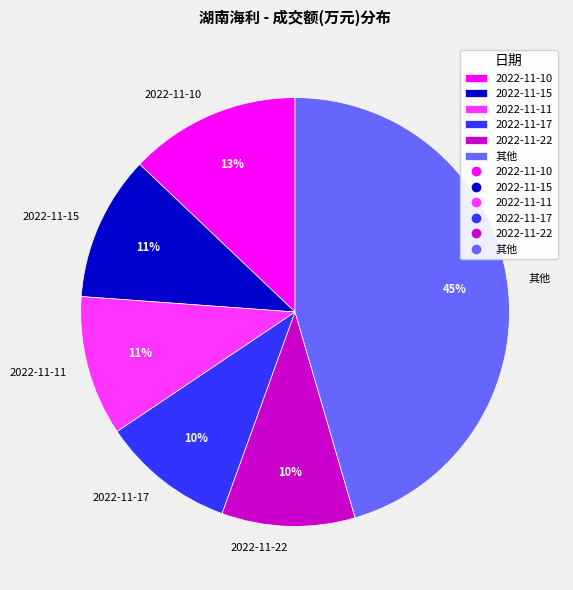

What percentage is the 2022-11-11 slice, to the nearest percent?

11%